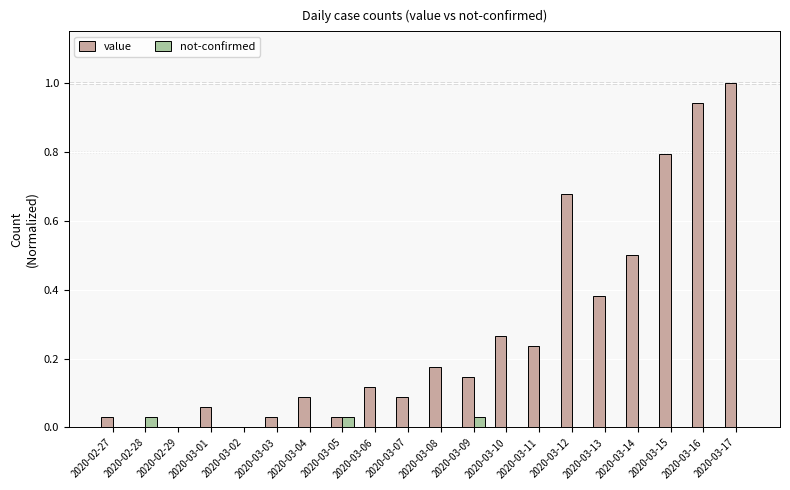

Is the value of value at 2020-03-04 greater than the value of not-confirmed at 2020-03-05?

Yes